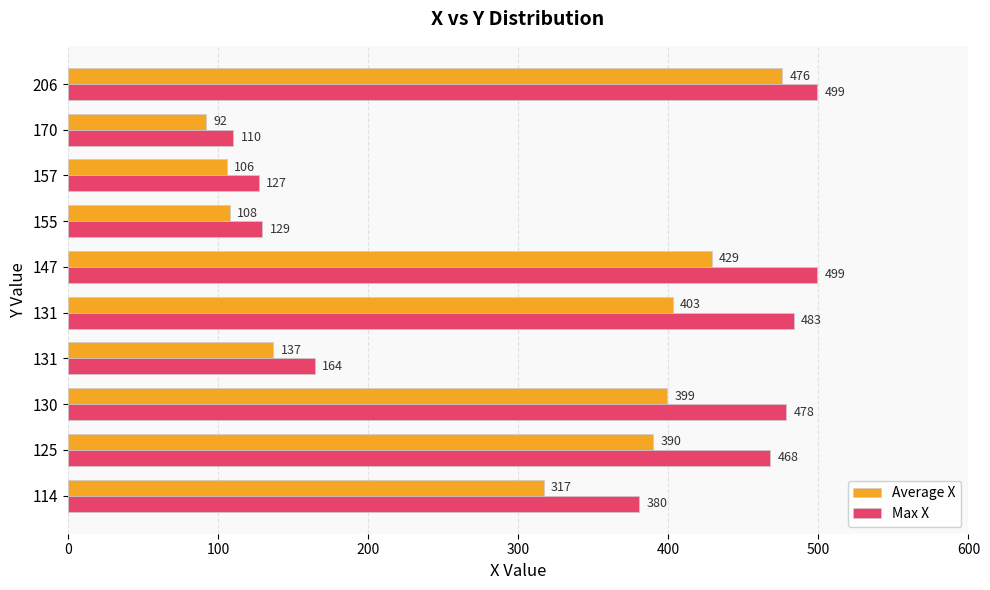

How many series are shown in this chart?

2